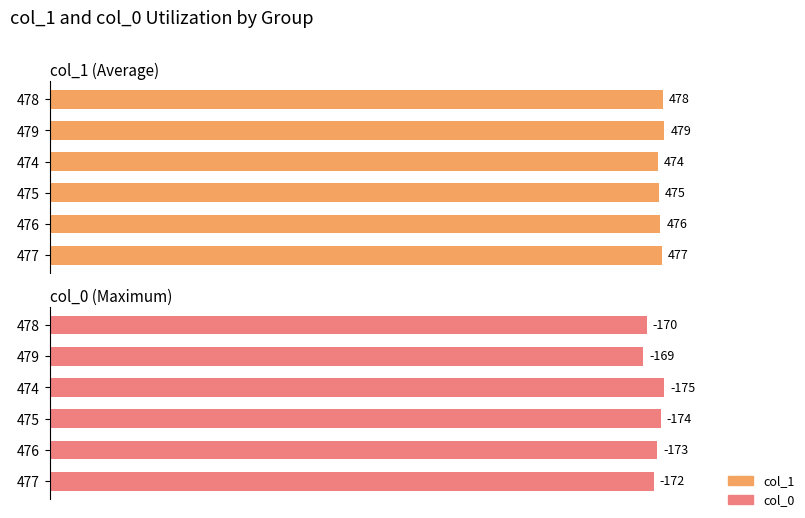

Which series has the largest total across all categories?

col_1